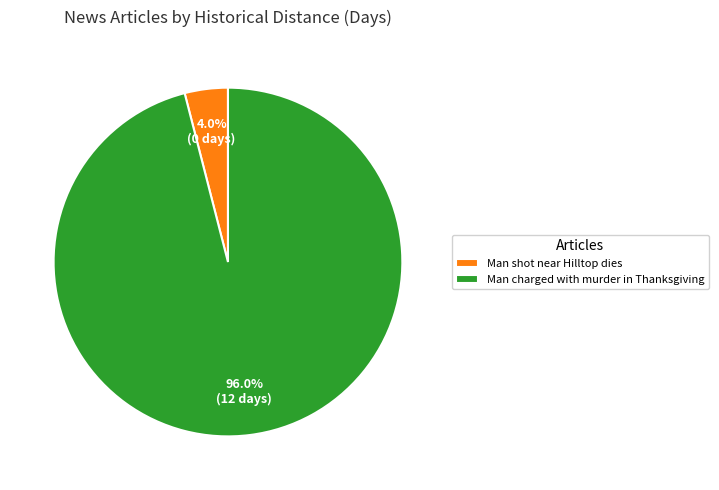

To the nearest percent, what percentage of the pie is Man charged with murder in Thanksgiving?

96%